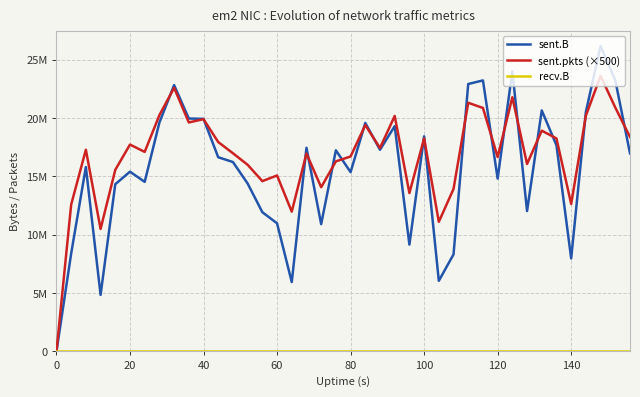

Does the chart display data point markers on the line(s)?

No